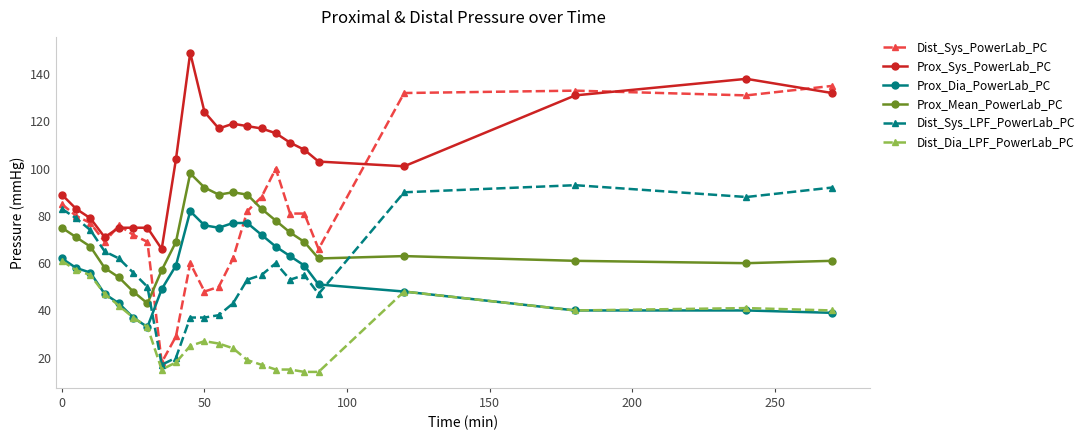

Is this an area chart (filled region under the line)?

No